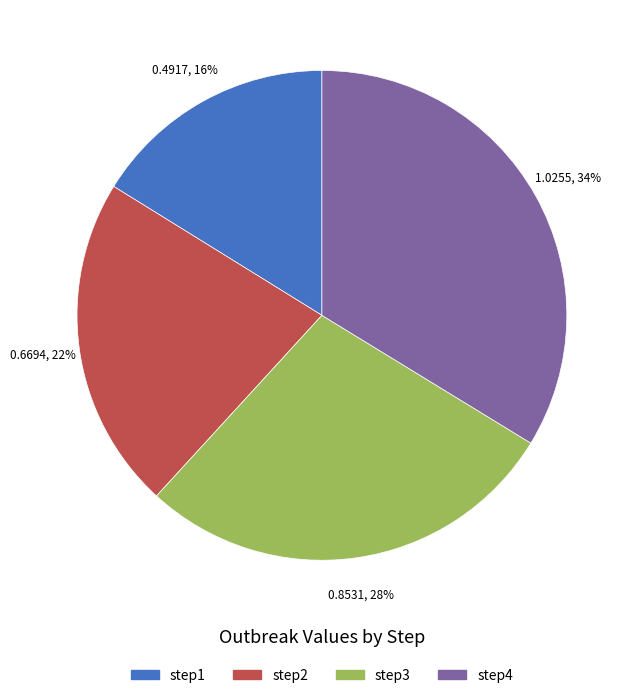

Rank the categories by value from highest to lowest.

step4, step3, step2, step1